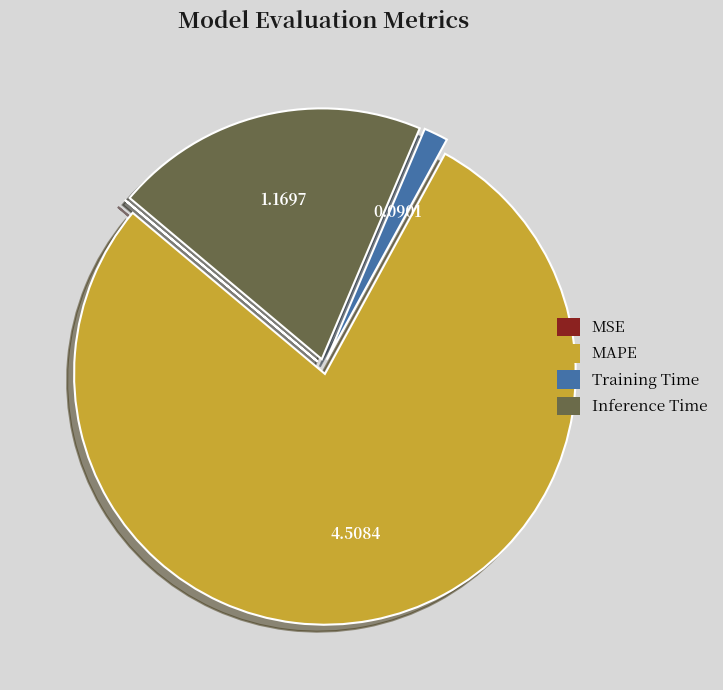

Do Training Time and Inference Time together represent more than half of the pie?

No